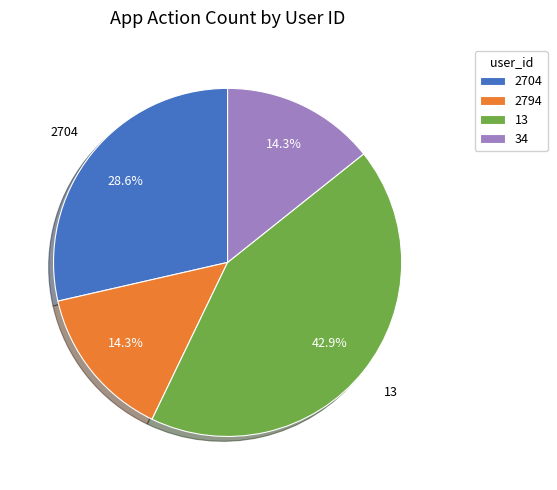

The 13 slice represents 43% of the pie. True or false?

True